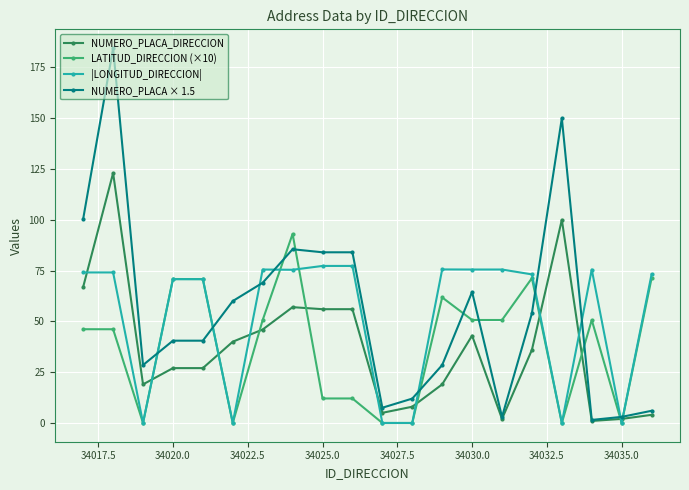

What is the value of the |LONGITUD_DIRECCION| point at the 18th from the left?

75.5